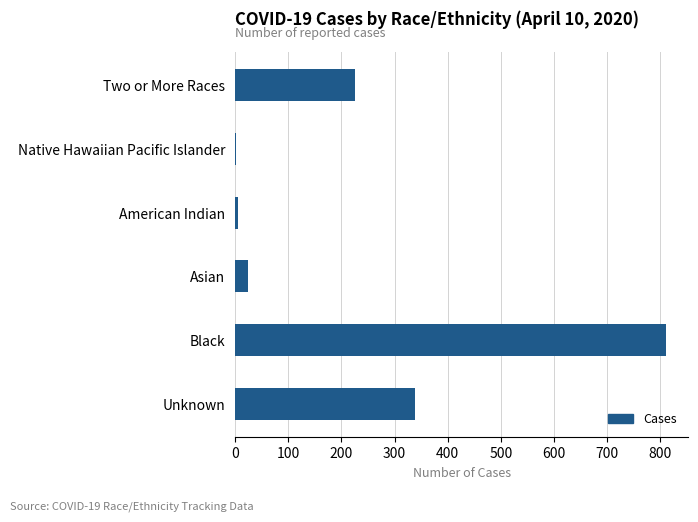

What is the maximum value shown in the chart?

812